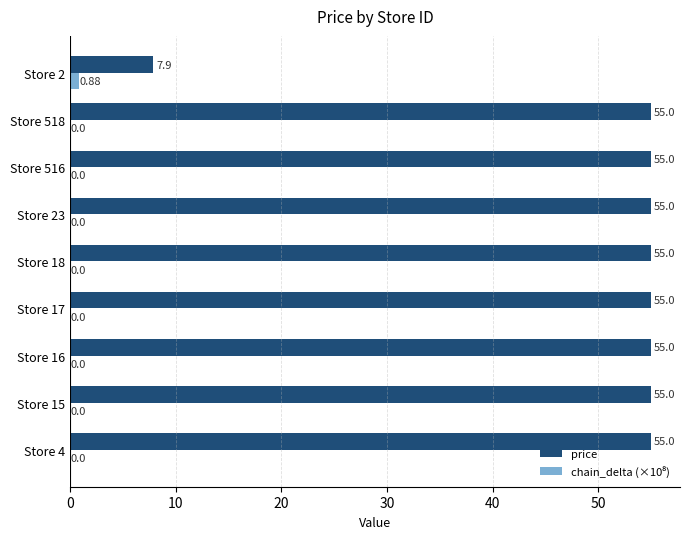

Between Store 17 and Store 2, which series saw the biggest shift?

price